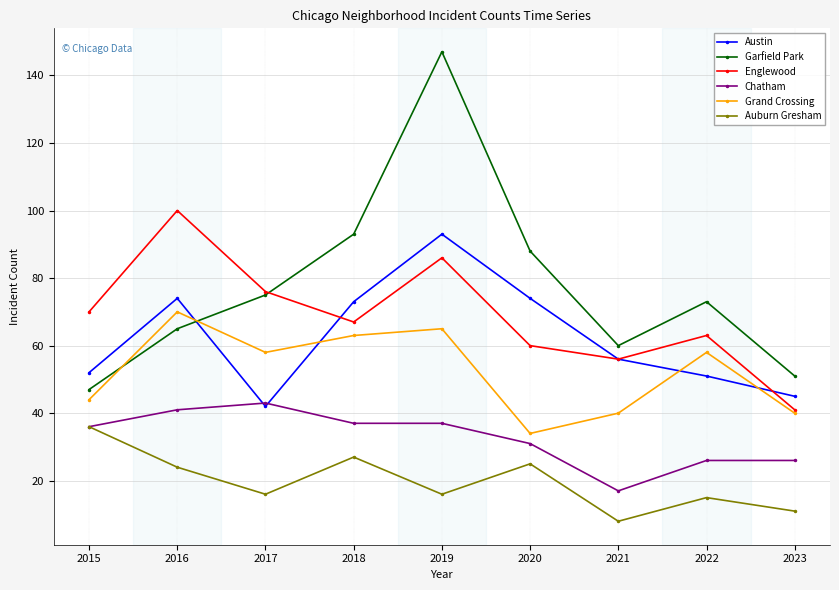

What is the minimum value shown in the chart?

8